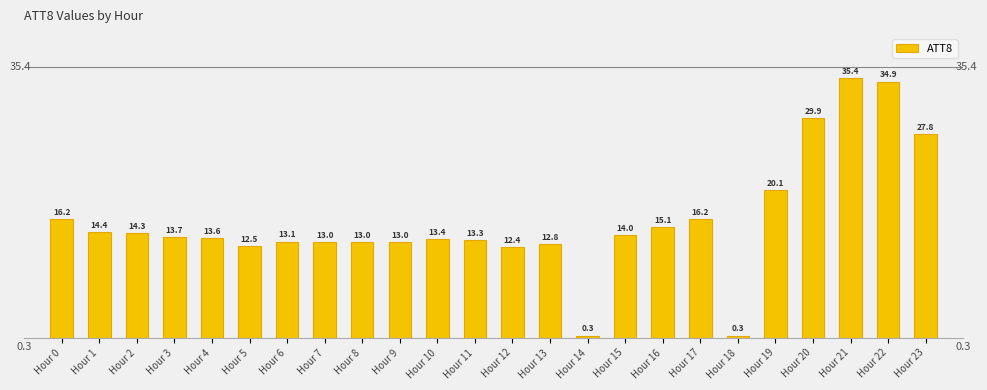

Approximately how many times larger is the value at Hour 3 compared to Hour 20?

0.5